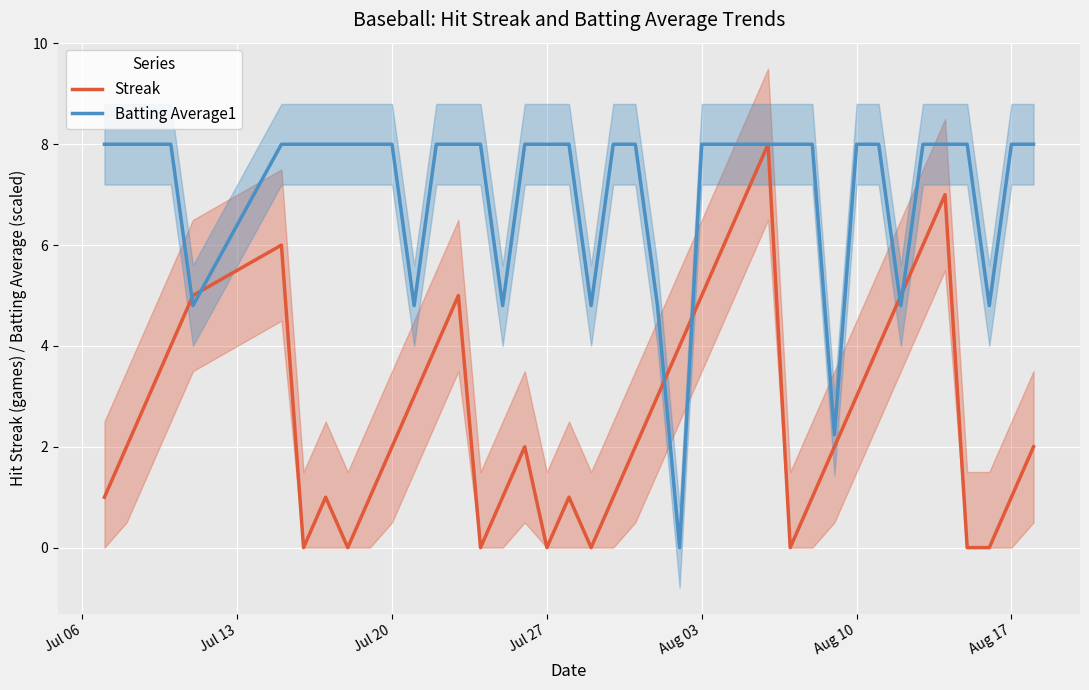

Which series has the largest range (max minus min)?

Streak